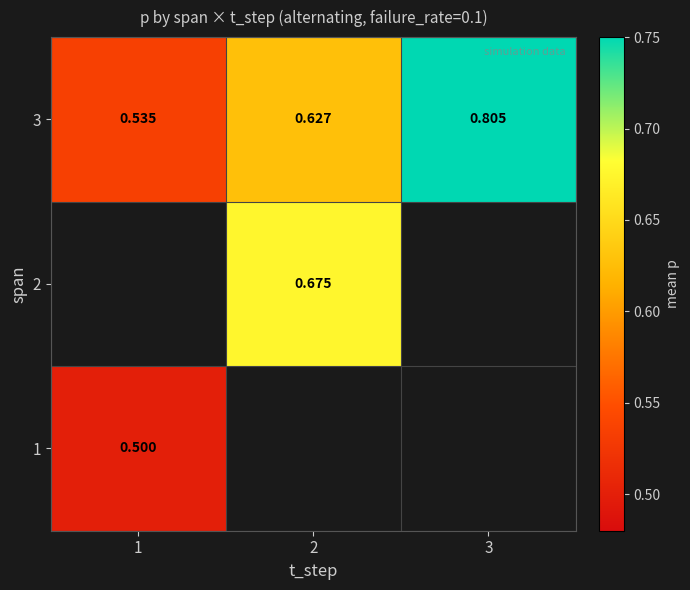

How many data points does each series have?

3